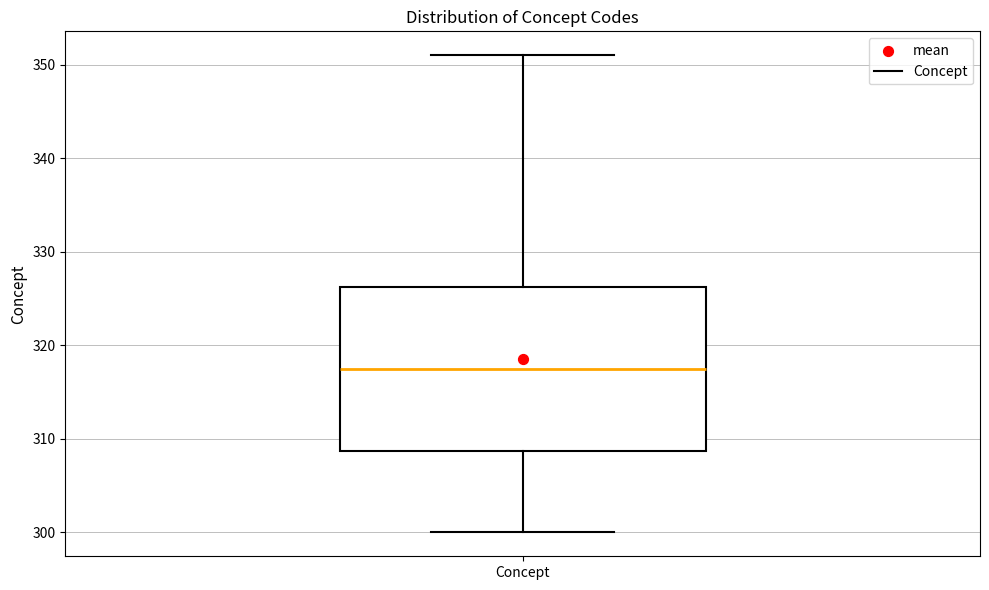

Read this box plot against the y-axis: the position of the median line, the range covered by the box, and the ends of both whiskers. The values are not printed on the chart, so give them approximately, as read against the axis.

median 318, box 309 to 326, whiskers 300 to 351